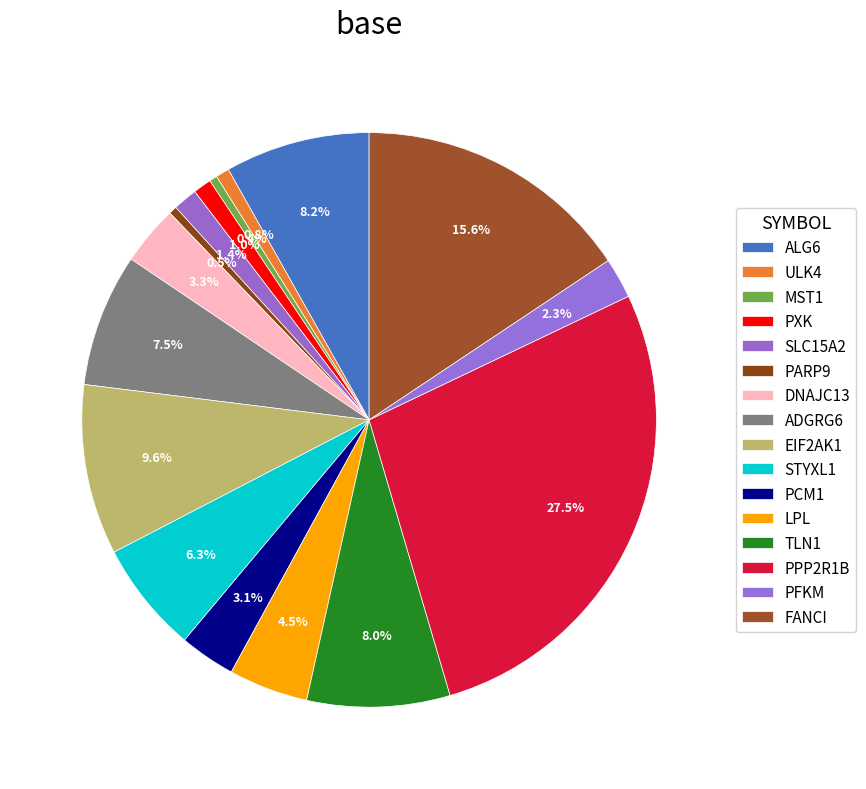

Count the number of slices in the pie.

16